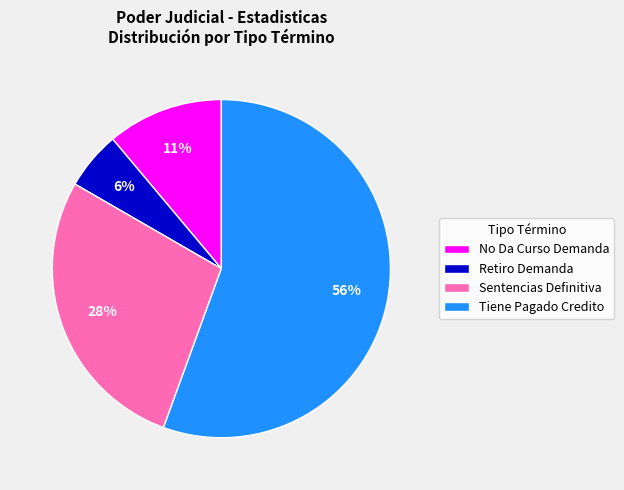

True or false: Sentencias Definitiva accounts for 21% of the total.

False